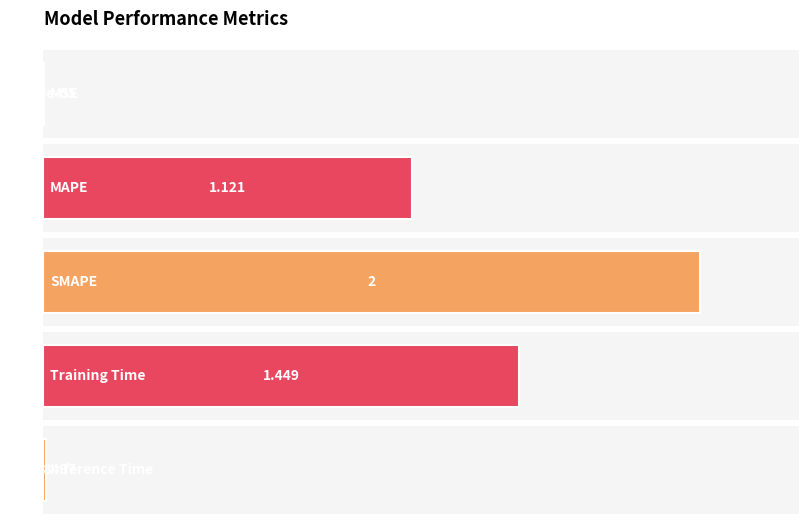

What is the value of the 3rd bar from the left?

2.0